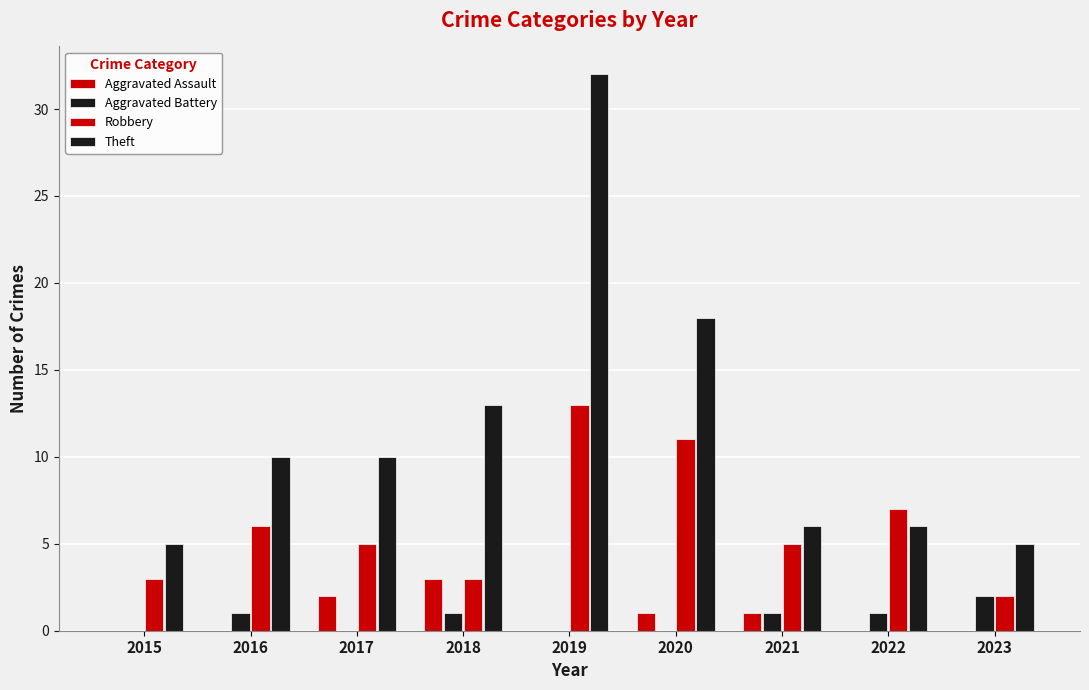

Reading left to right, transcribe all the data shown in this chart.

Aggravated Assault: 2015=0	2016=0	2017=2	2018=3	2019=0	2020=1	2021=1	2022=0	2023=0
Aggravated Battery: 2015=0	2016=1	2017=0	2018=1	2019=0	2020=0	2021=1	2022=1	2023=2
Robbery: 2015=3	2016=6	2017=5	2018=3	2019=13	2020=11	2021=5	2022=7	2023=2
Theft: 2015=5	2016=10	2017=10	2018=13	2019=32	2020=18	2021=6	2022=6	2023=5